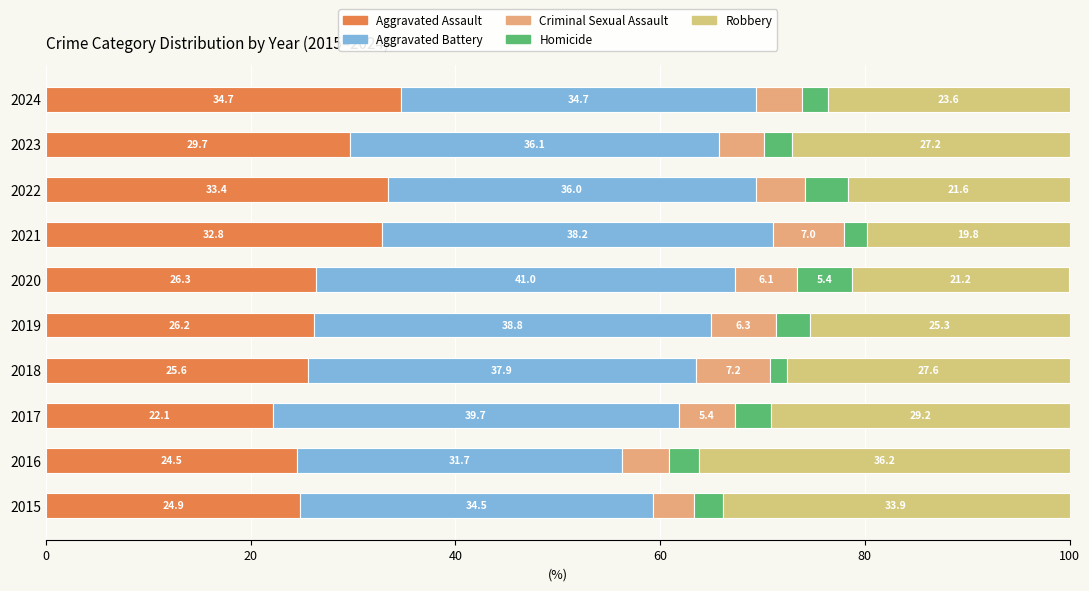

What is the sum of all Aggravated Battery values?

368.6